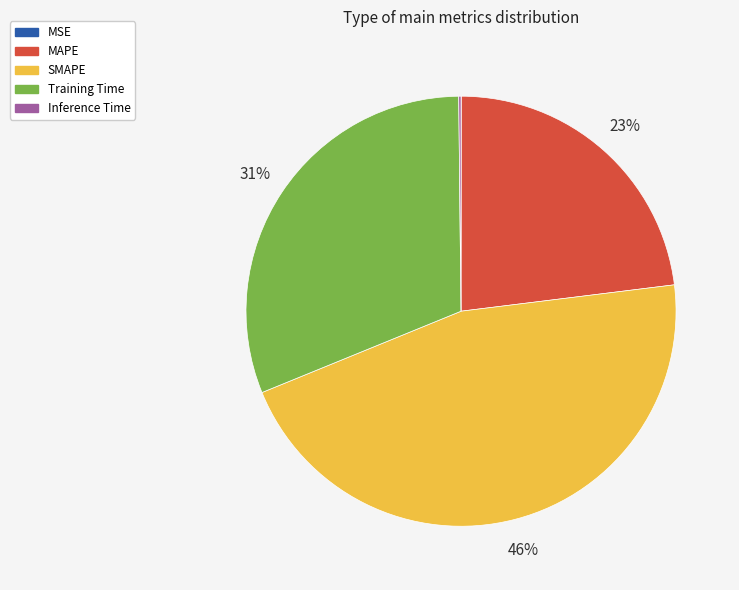

Does MAPE account for over 50% of the chart?

No